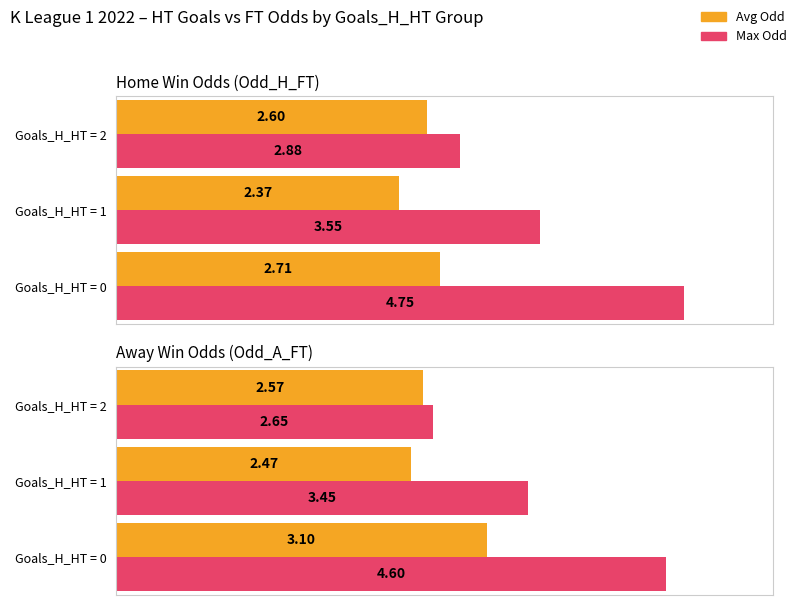

List the series in order of their peak value, lowest first.

Avg Odd, Max Odd